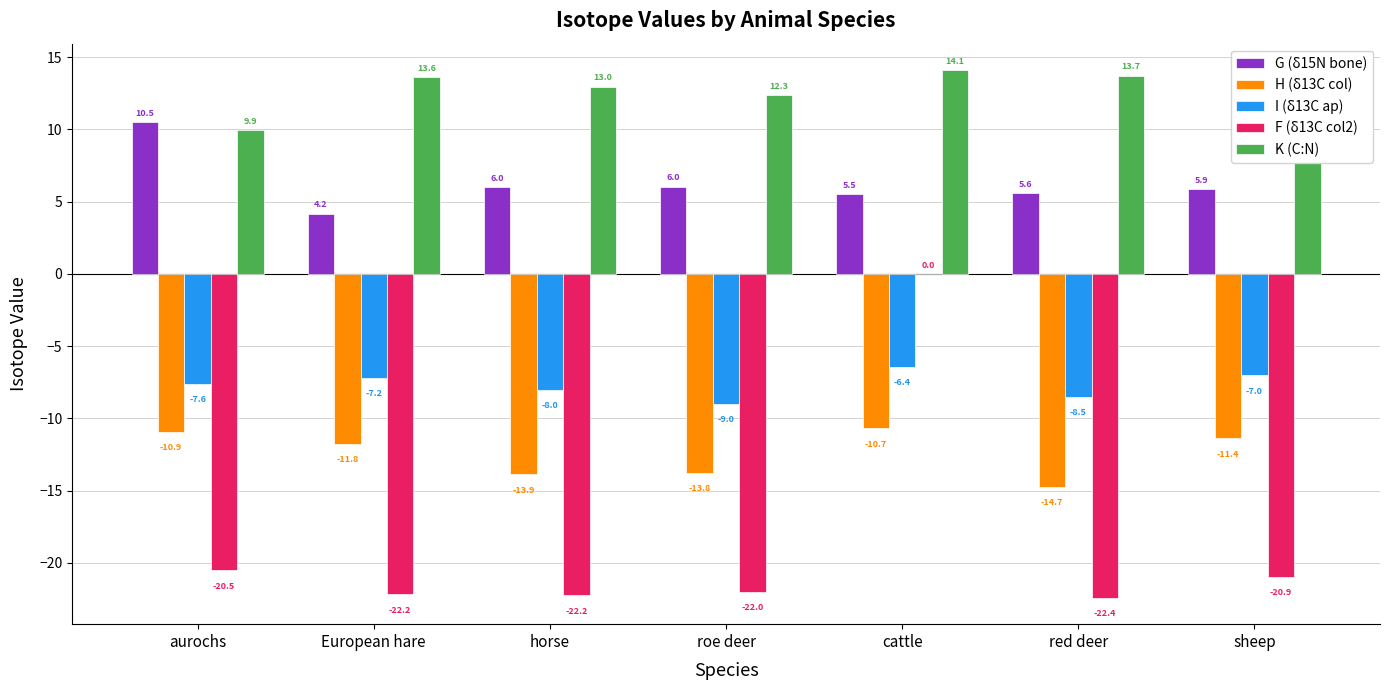

The H (δ13C col) series shows -3.8 at sheep. True or false?

False